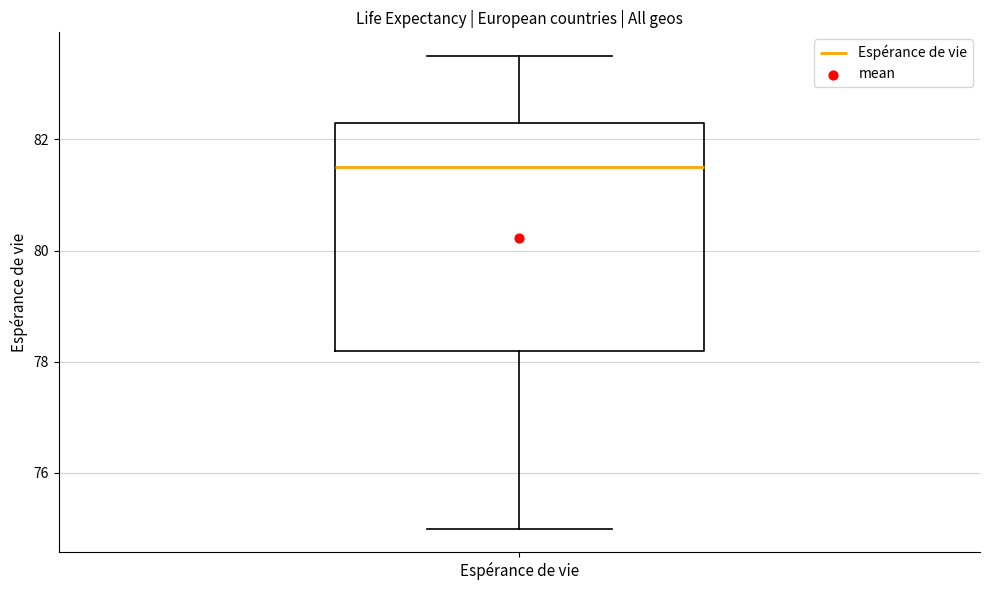

Where does the lower whisker of the box for Espérance de vie end on the y-axis? The values are not printed on the chart, so give them approximately, as read against the axis.

75.0